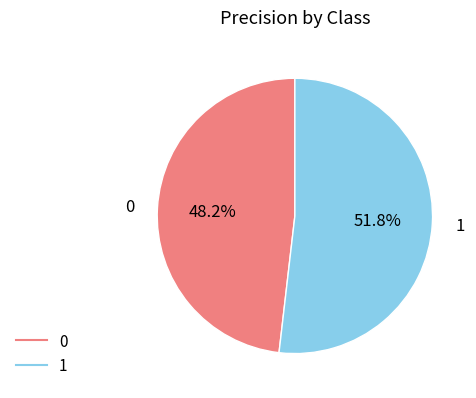

Is 0 the majority of the pie?

No